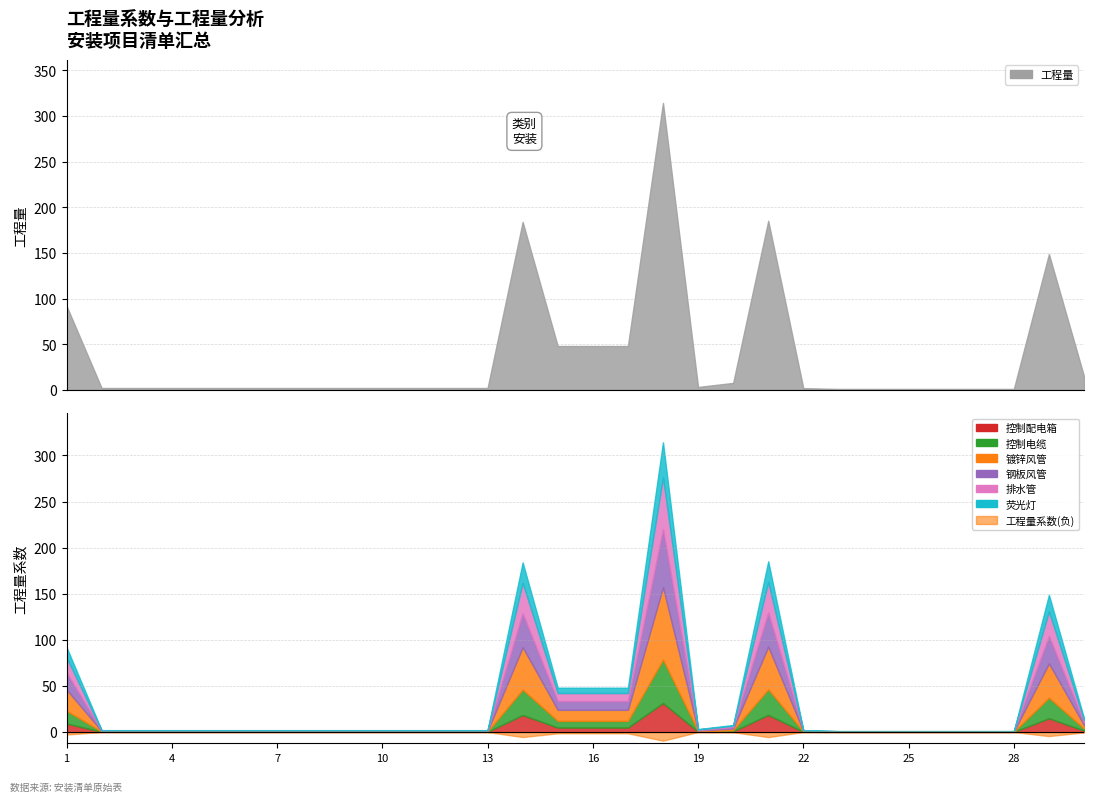

At which label is 工程量 closest to 157?

29